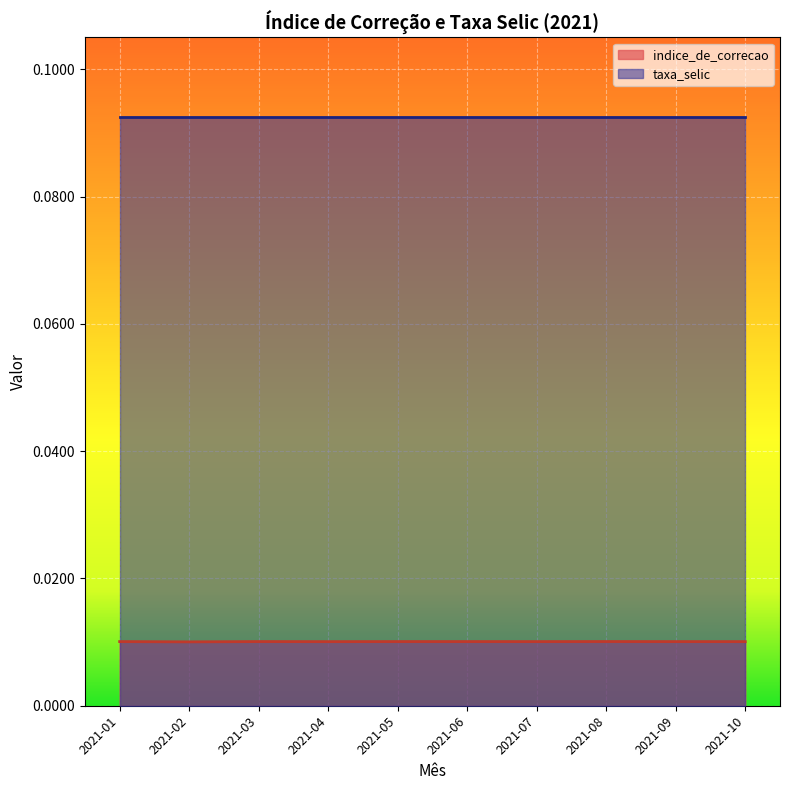

Where is the first local minimum?

2021-02